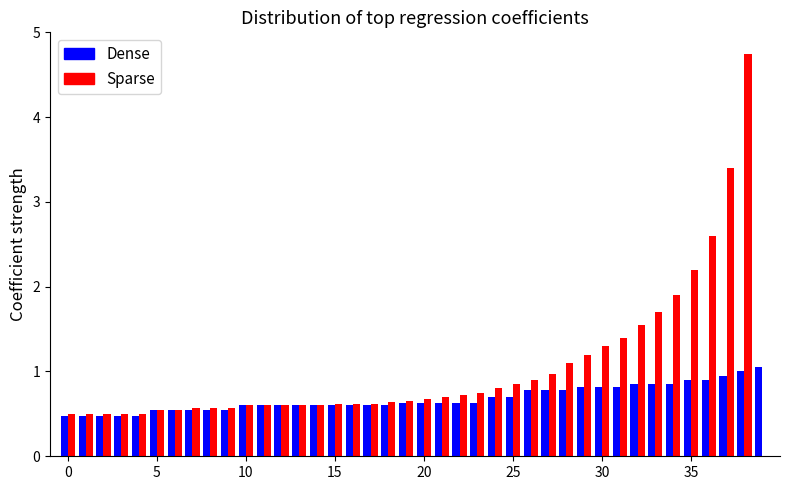

Which series has the largest total across all categories?

Sparse